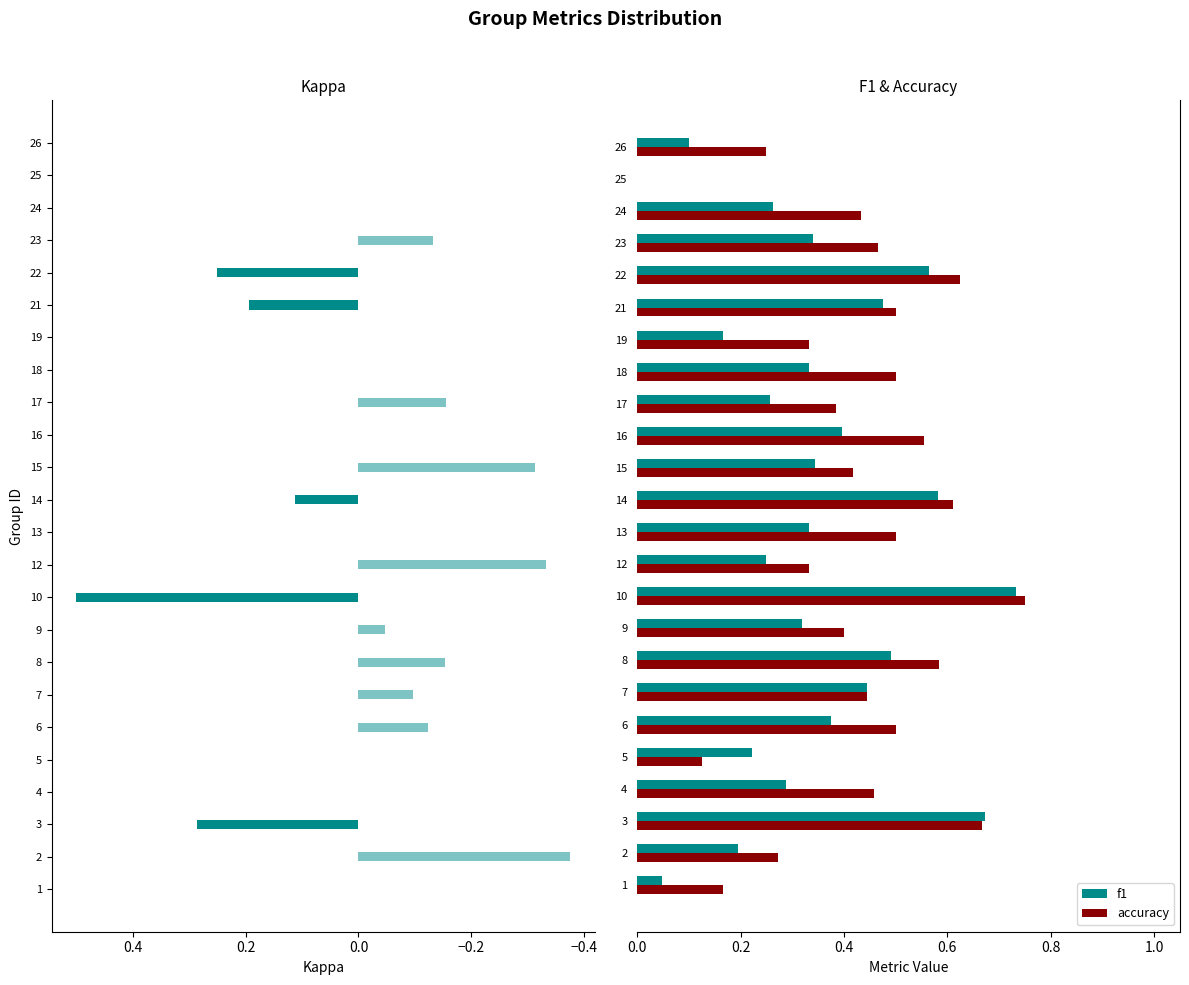

Reading right to left, extract all data points from this chart.

kappa (positive): 0.0	0.0	0.0	0.0	0.2	0.2	0.0	0.0	0.0	0.0	0.0	0.1	0.0	0.0	0.5	0.0	0.0	0.0	0.0	0.0	0.0	0.3	0.0	0.0
kappa (negative): 0.0	0.0	0.0	-0.1	0.0	0.0	0.0	0.0	-0.2	0.0	-0.3	0.0	0.0	-0.3	0.0	-0.0	-0.2	-0.1	-0.1	0.0	0.0	0.0	-0.4	0.0
f1: 0.1	0.0	0.3	0.3	0.6	0.5	0.2	0.3	0.3	0.4	0.3	0.6	0.3	0.2	0.7	0.3	0.5	0.4	0.4	0.2	0.3	0.7	0.2	0.0
accuracy: 0.2	0.0	0.4	0.5	0.6	0.5	0.3	0.5	0.4	0.6	0.4	0.6	0.5	0.3	0.8	0.4	0.6	0.4	0.5	0.1	0.5	0.7	0.3	0.2